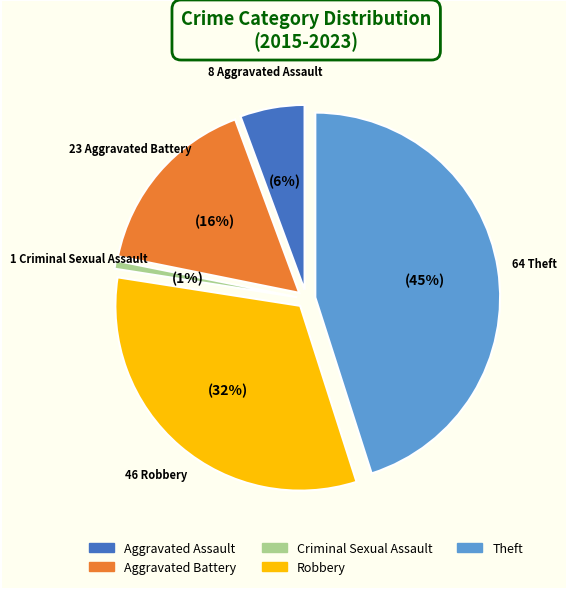

To the nearest percent, what is the difference between the Theft and Aggravated Battery slice percentages?

29%